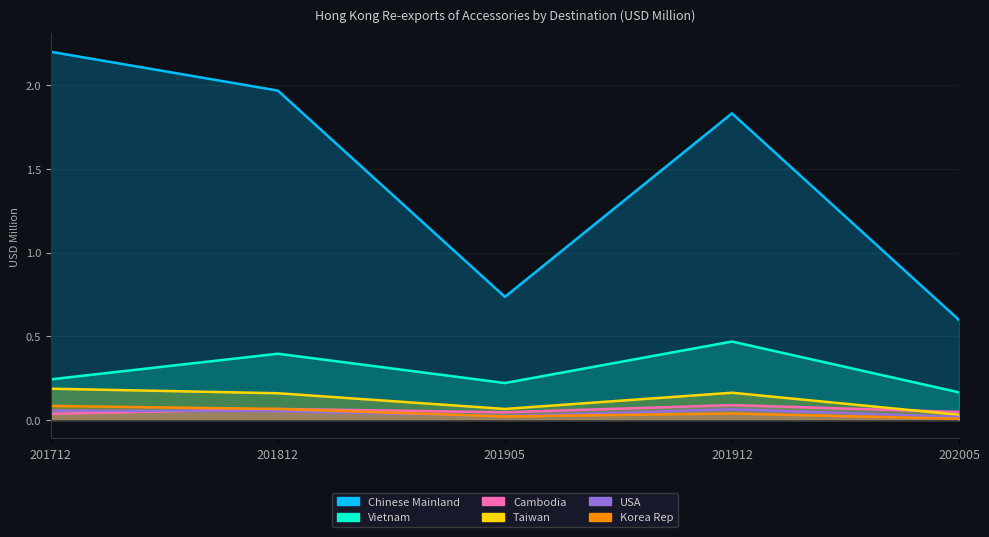

How many interior local valleys does the USA series have?

1